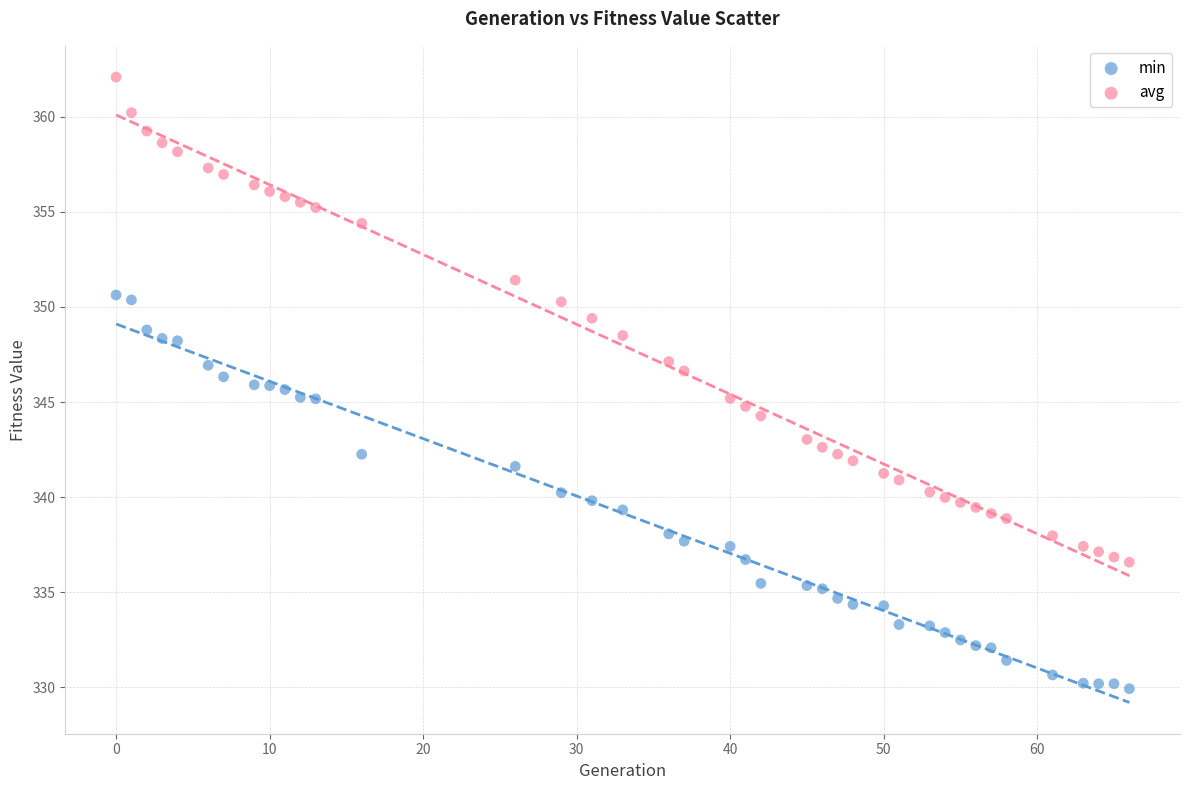

Which series reaches the minimum Y coordinate?

min